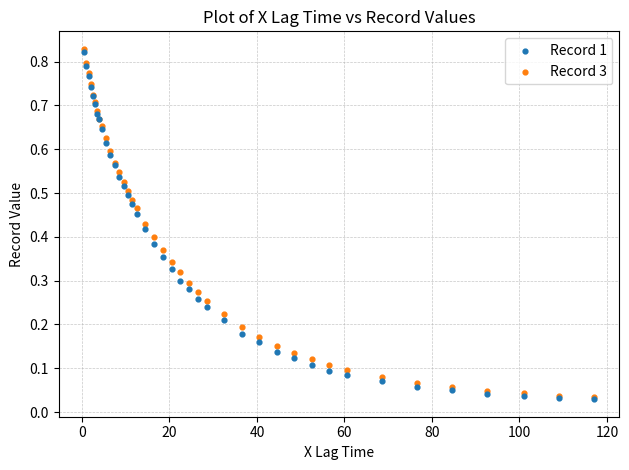

What are all the series names shown in the legend?

Record 1, Record 3